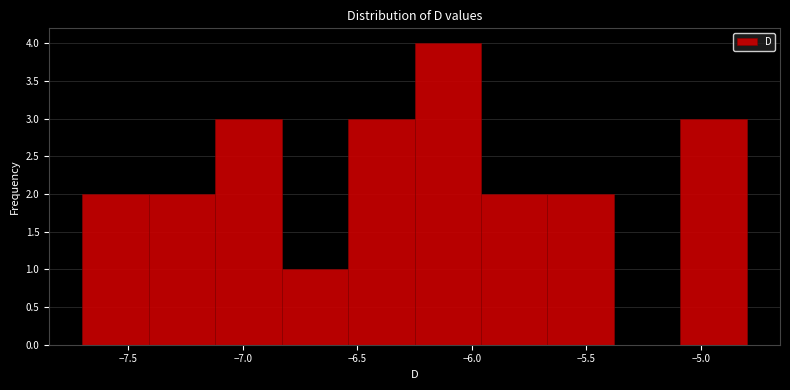

What is the height of the bar covering -6.54 to -6.25 on the x-axis? Neither the bar edges nor the heights are printed on the chart, so give them approximately, as read against the axes.

3